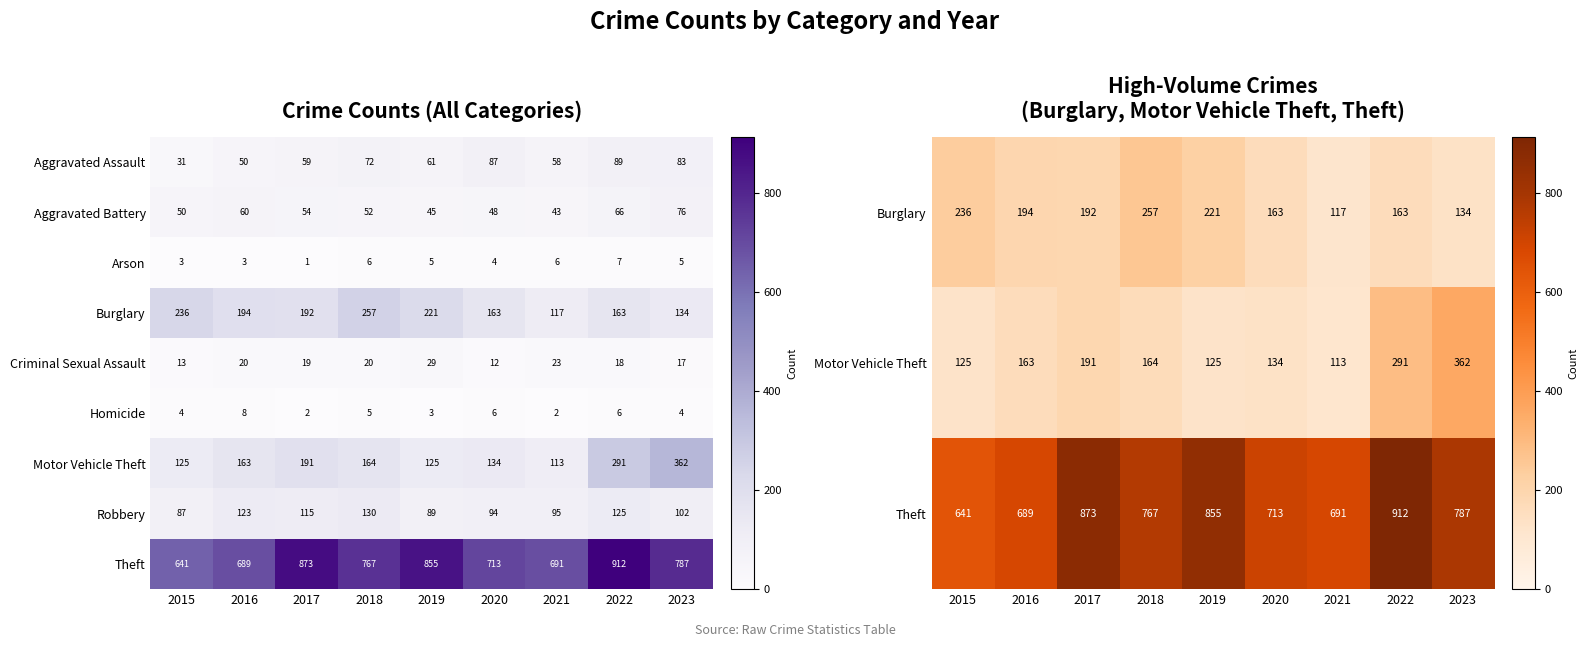

Which category has the highest value in the Robbery series?

2018